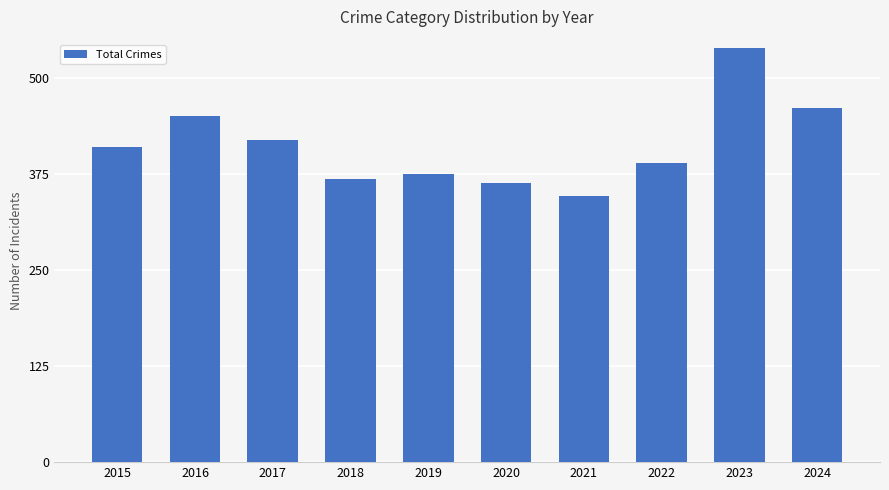

List the labels in order of value, smallest first.

2021, 2020, 2018, 2019, 2022, 2015, 2017, 2016, 2024, 2023